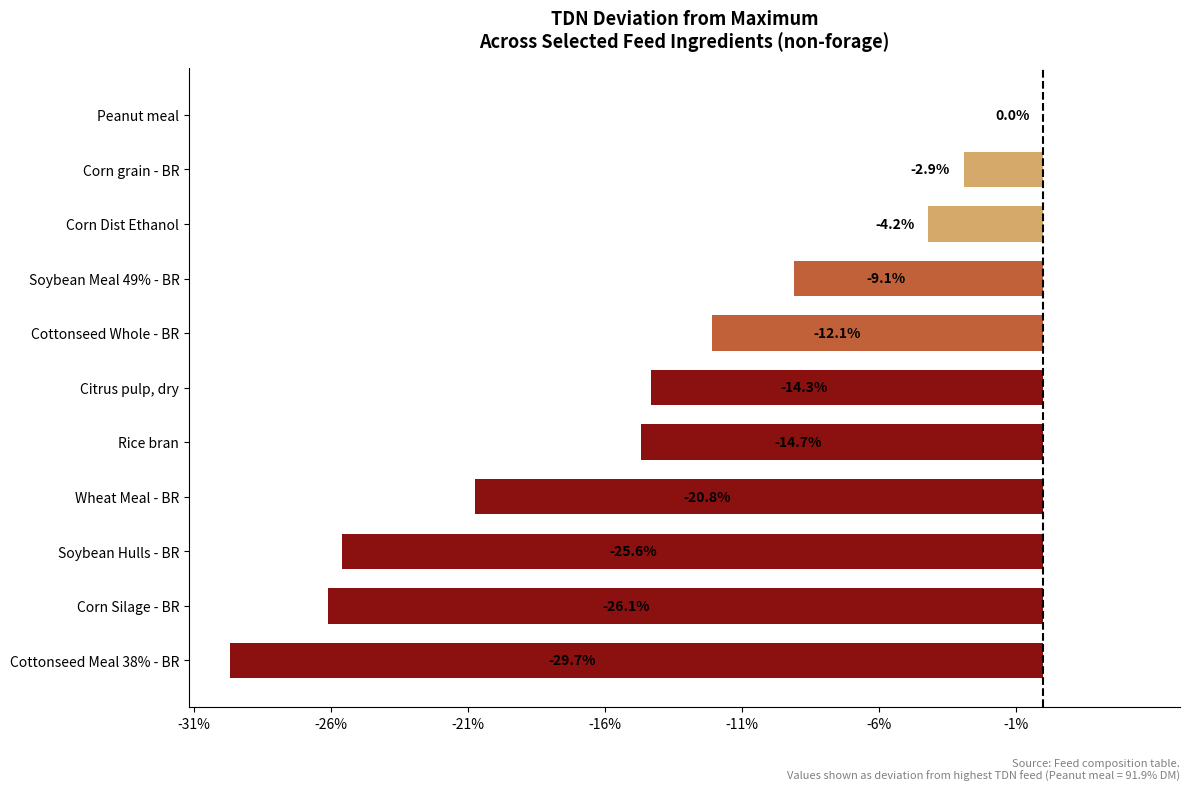

What is the change in value from Soybean Hulls - BR to Cottonseed Whole - BR?

+13.5